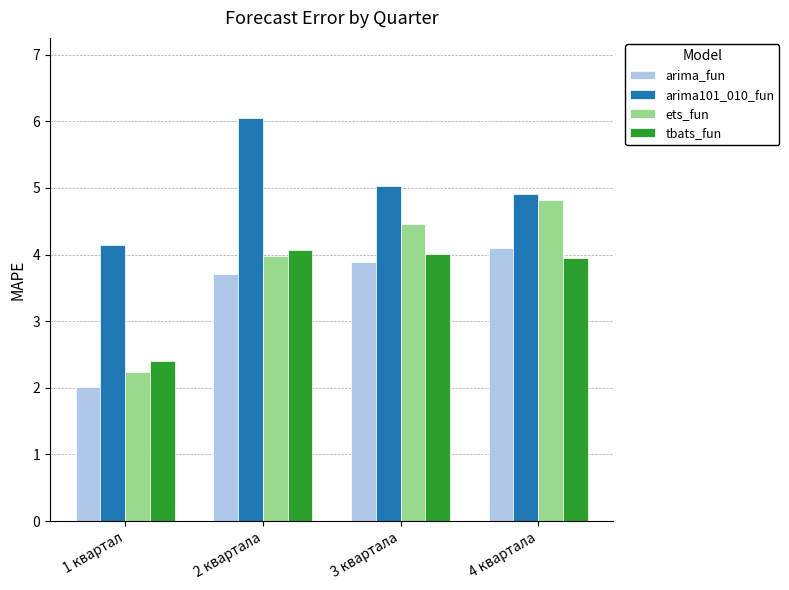

True or false: arima101_010_fun has a value of 4.9 at 4 квартала.

True